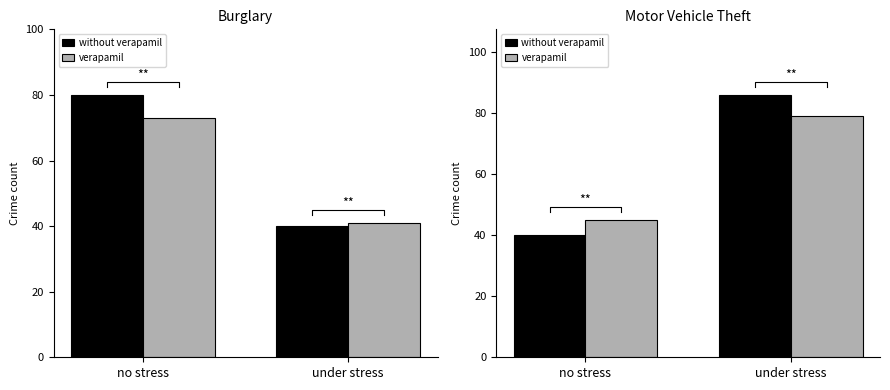

Are the bars horizontal?

No